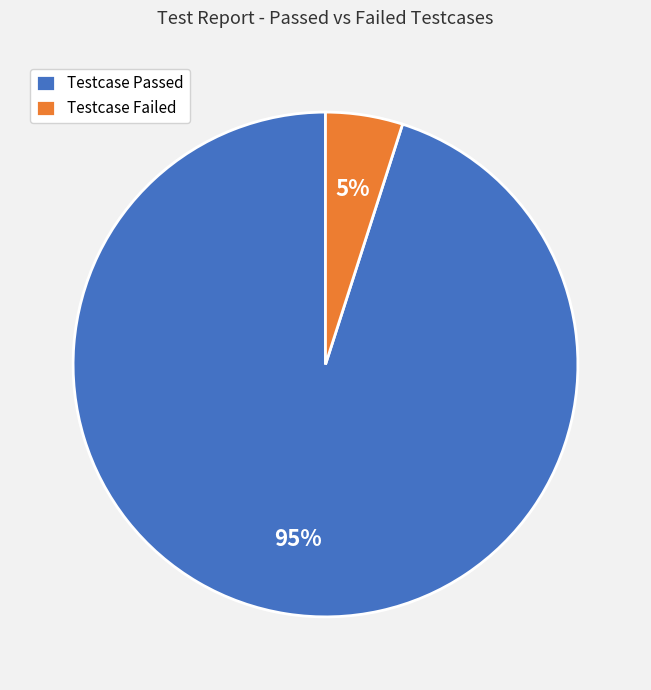

Does any single category account for the majority?

Yes